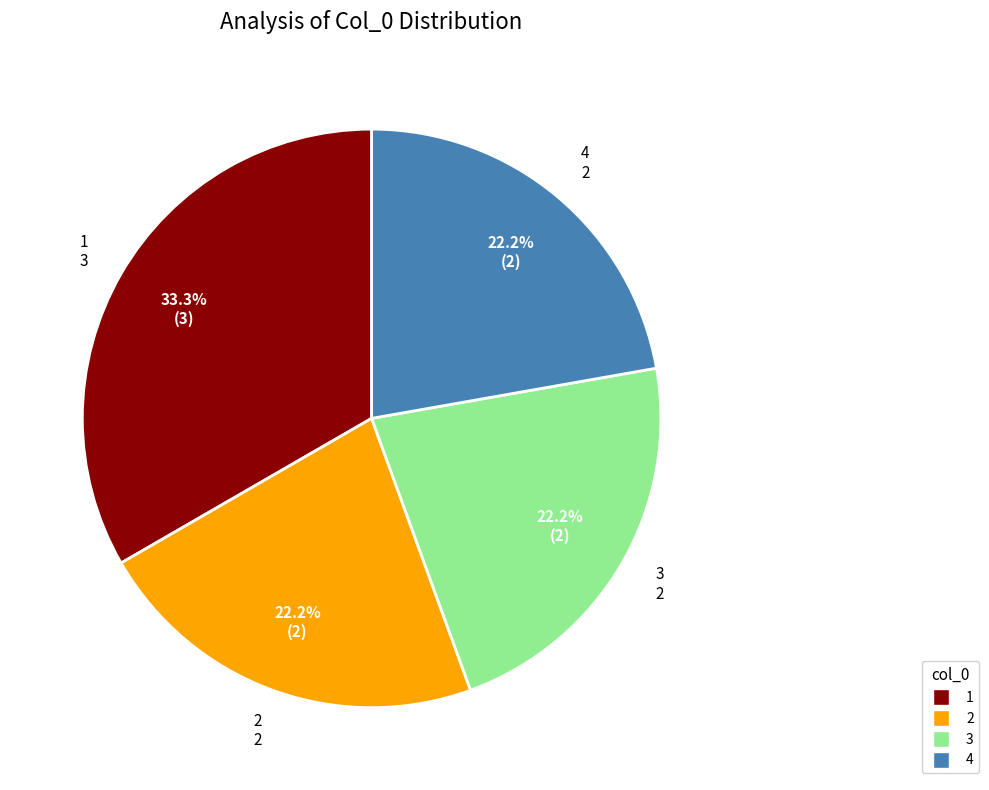

To the nearest percent, what is the difference between the largest and smallest slice percentages?

11%